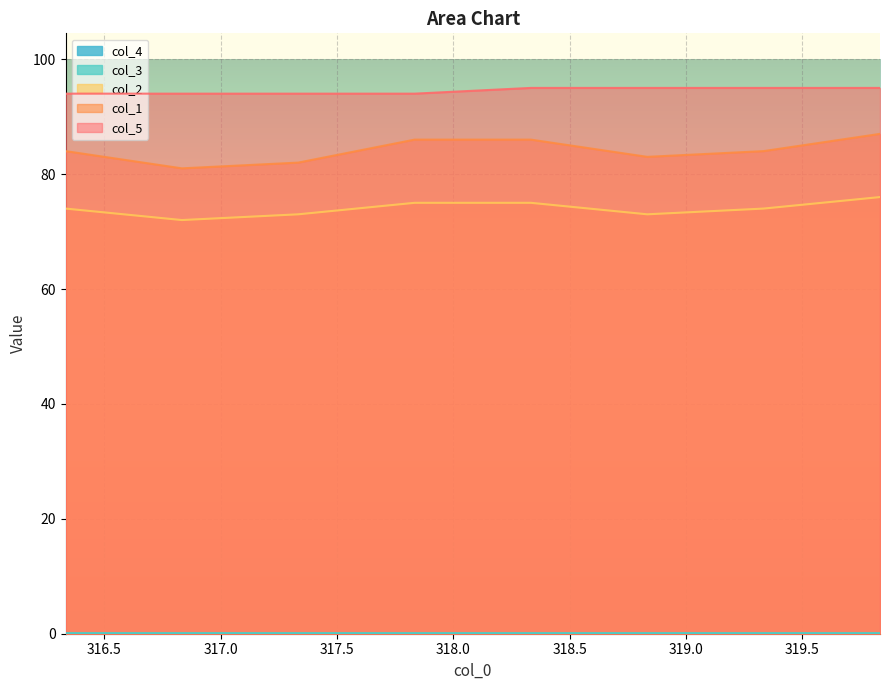

At which label is col_2 closest to 74?

316.3333333